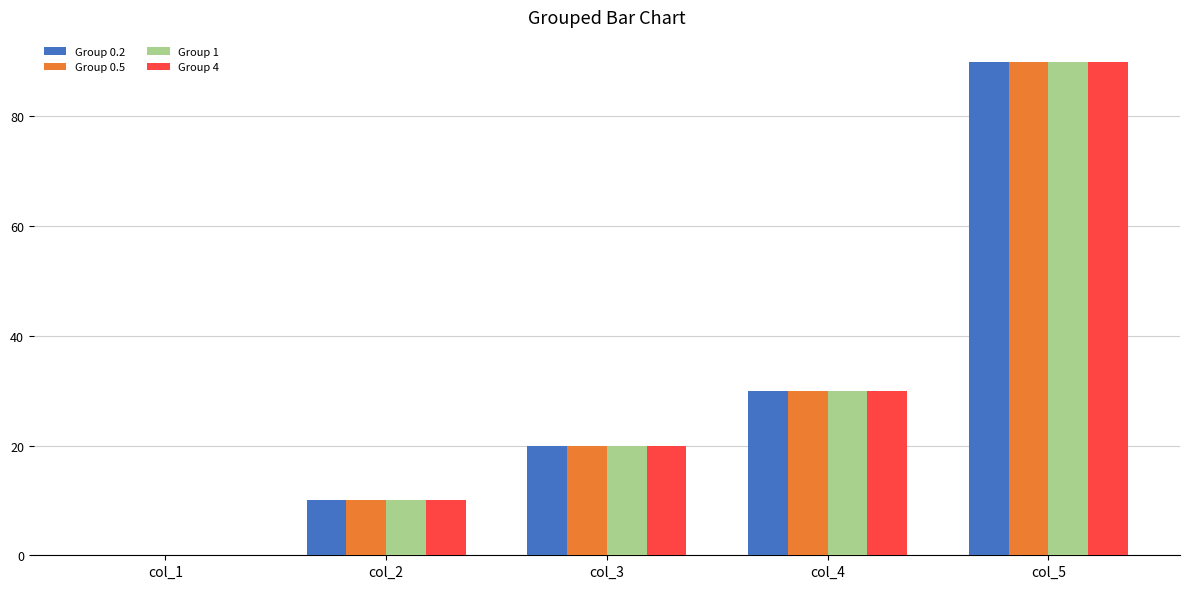

Where is Group 1 nearest to the value 45?

col_4